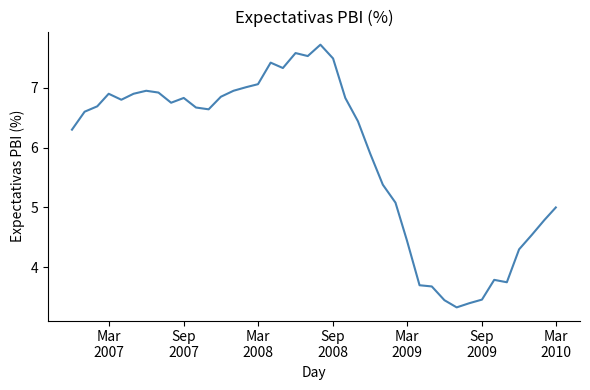

What is the maximum value shown in the chart?

7.7